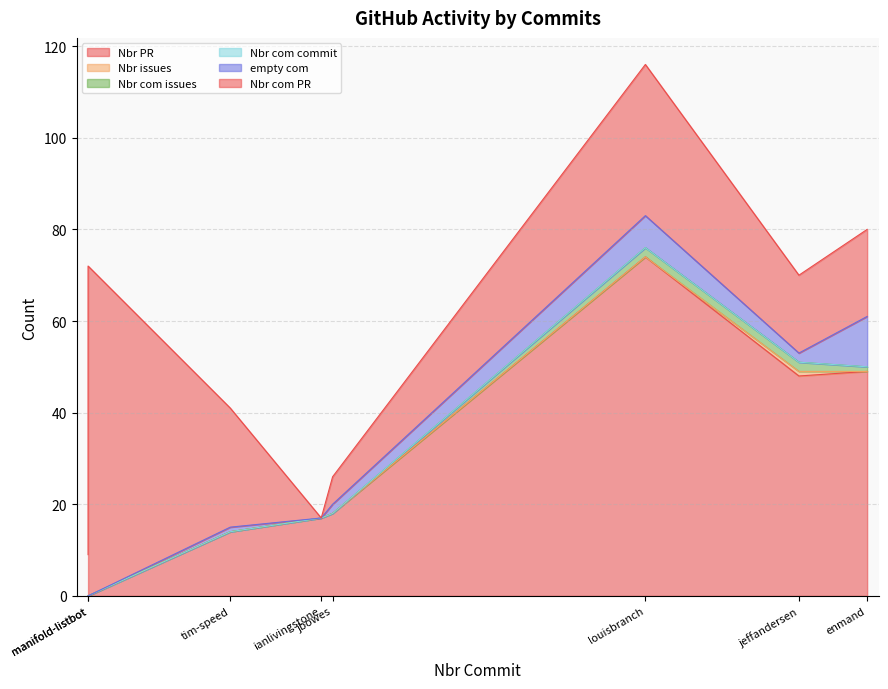

At which label is Nbr com issues closest to 1?

enmand